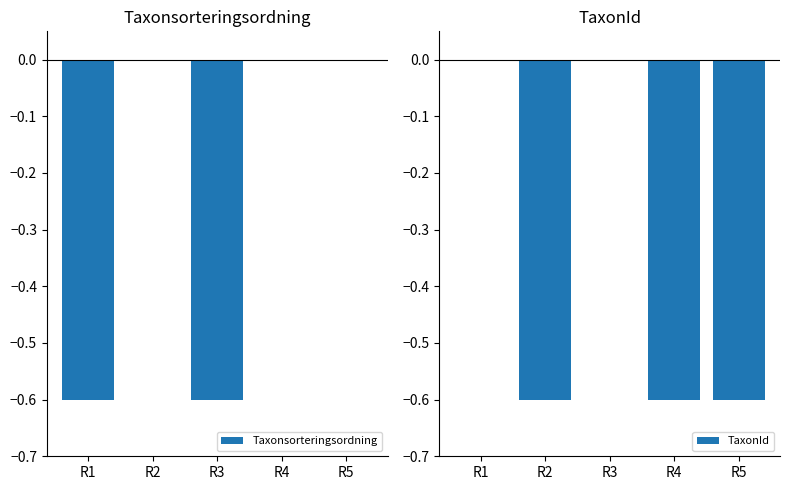

The value of Taxonsorteringsordning at R5 is 0.2. True or false?

False